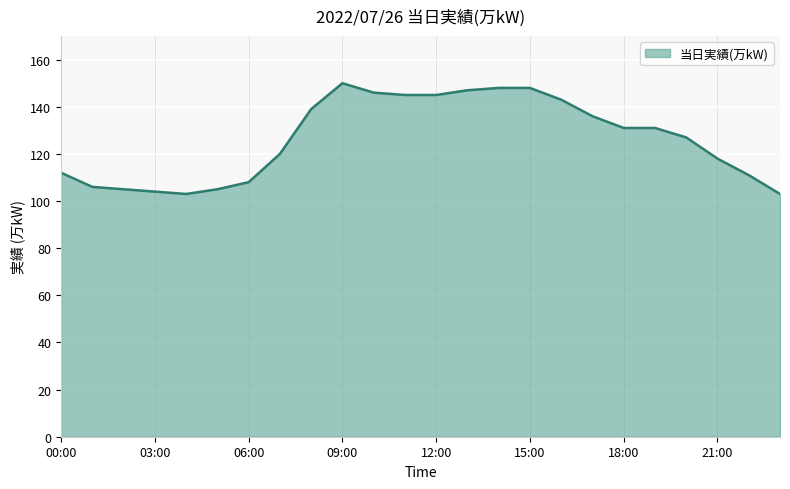

What is the minimum value shown in the chart?

103